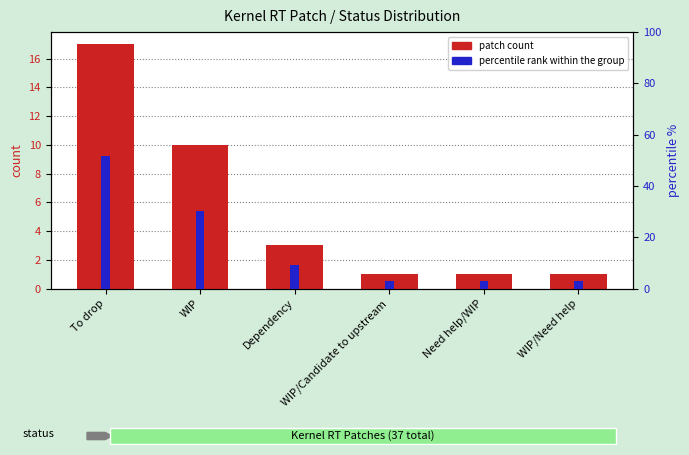

The value of patch count at Dependency is 3.0. True or false?

True